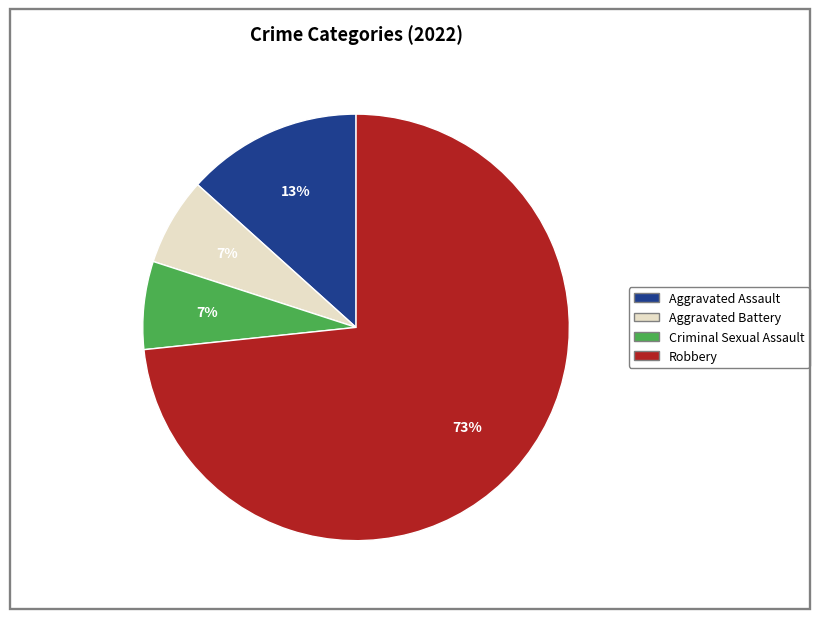

What is the majority slice?

Robbery